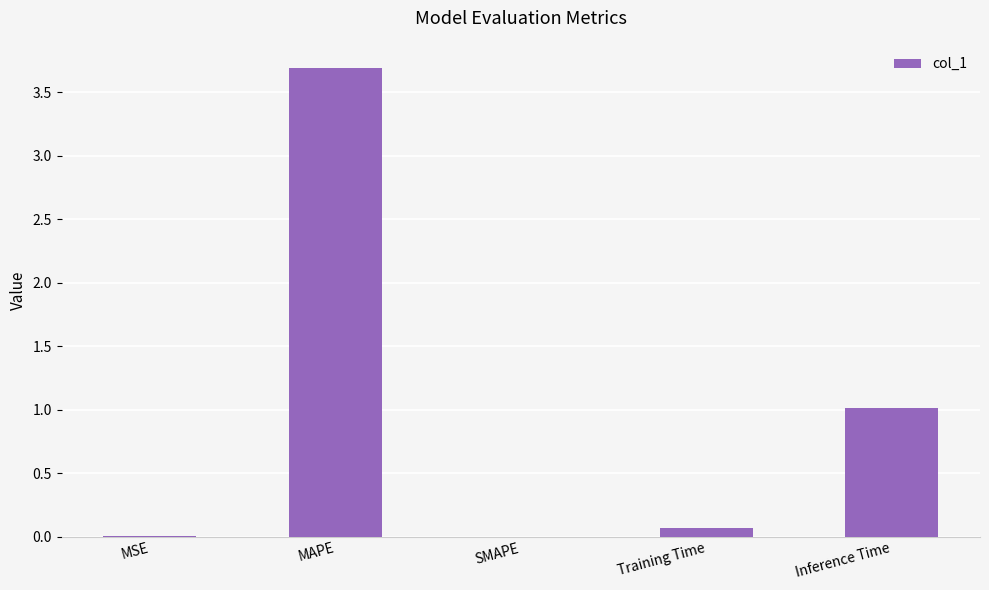

What is the maximum value shown in the chart?

3.7